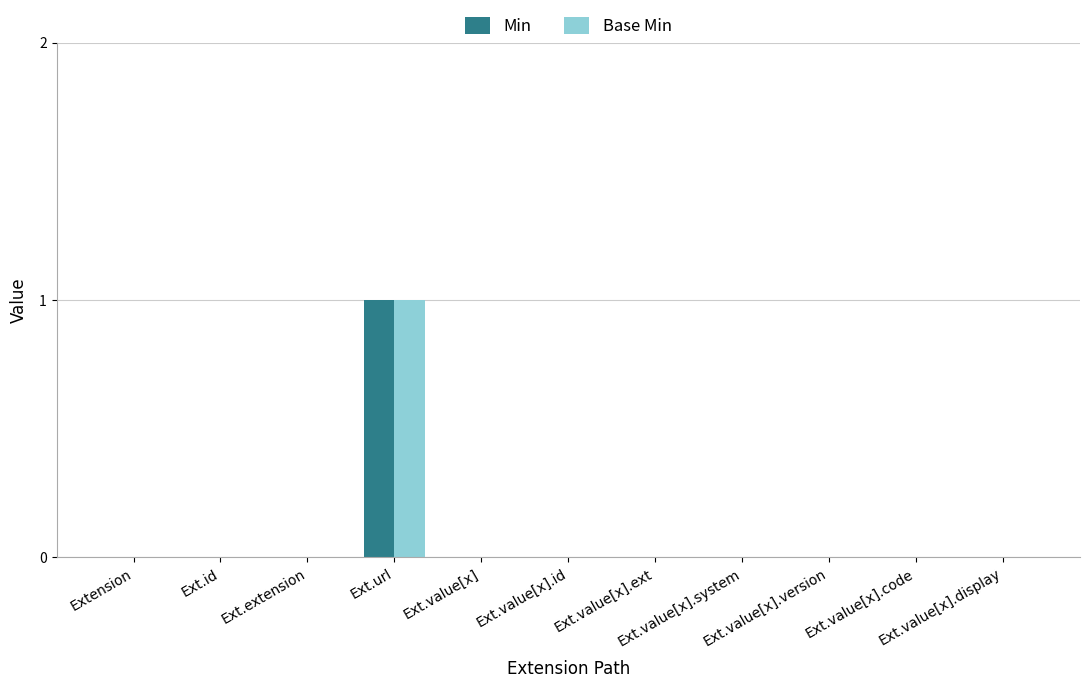

What is the maximum value shown in the chart?

1